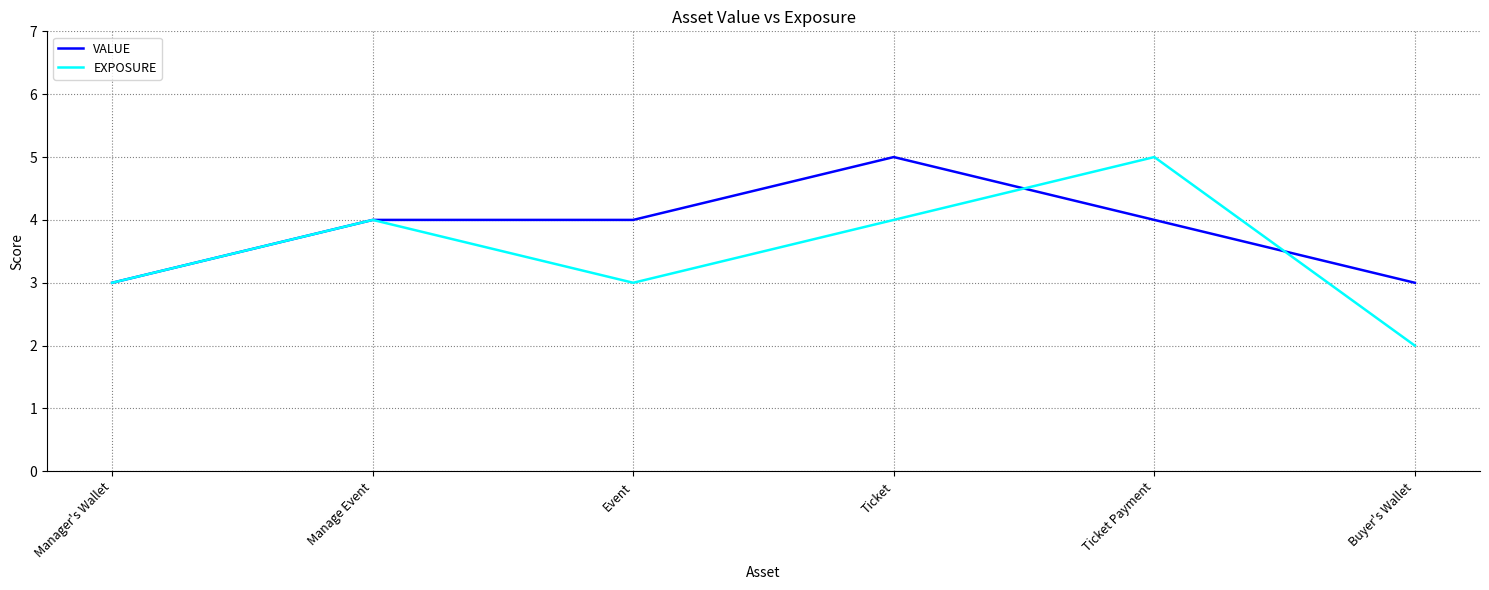

Reading left to right, extract all data points from this chart.

VALUE: 3	4	4	5	4	3
EXPOSURE: 3	4	3	4	5	2